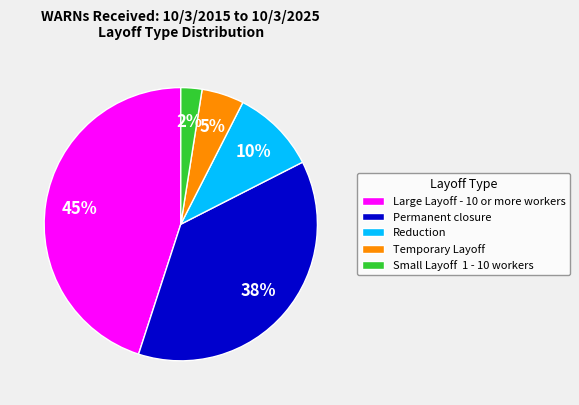

Does Reduction represent more than half of the total?

No